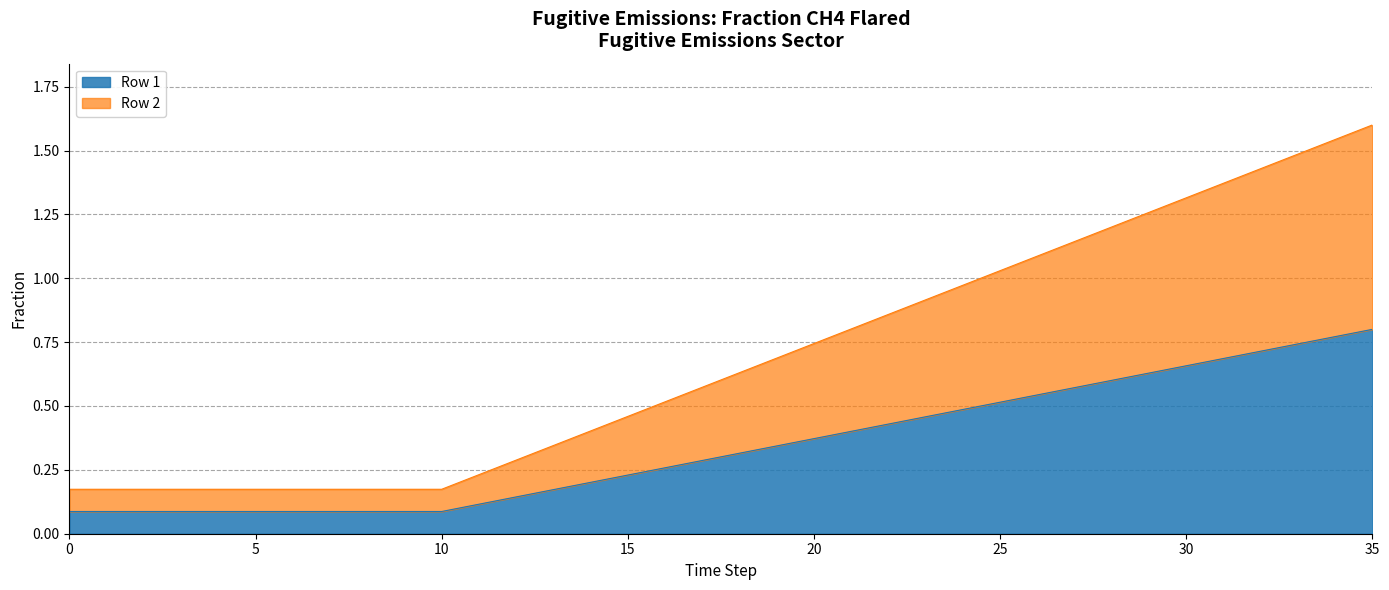

List the series in order of their peak value, highest first.

Row 2, Row 1